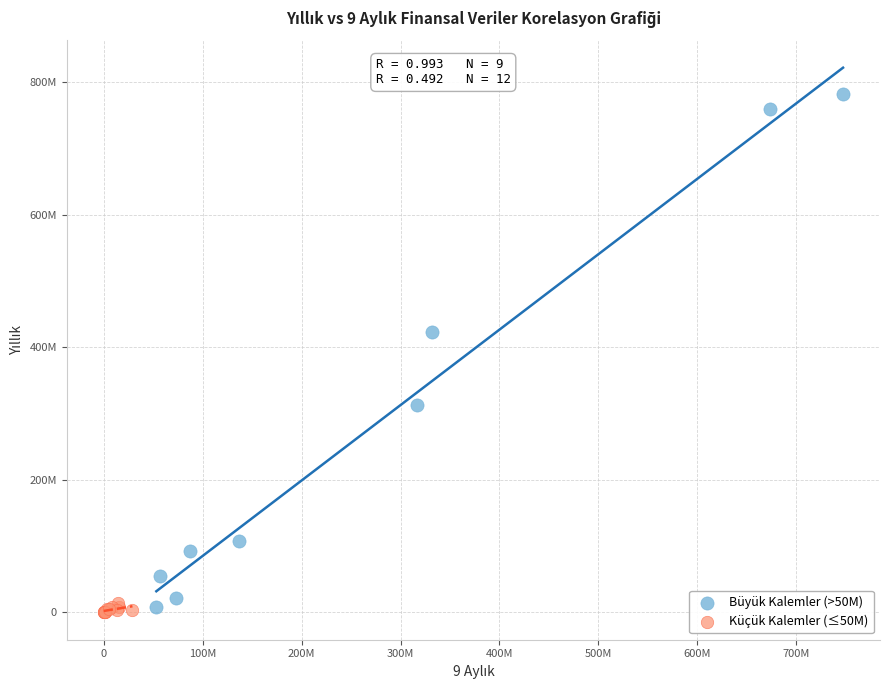

Which series reaches the minimum Y coordinate?

Küçük Kalemler (≤50M)